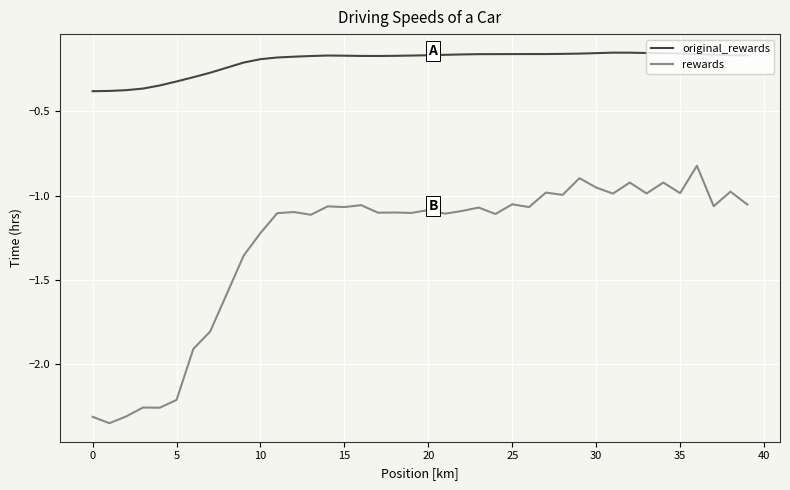

How many series are shown in this chart?

2